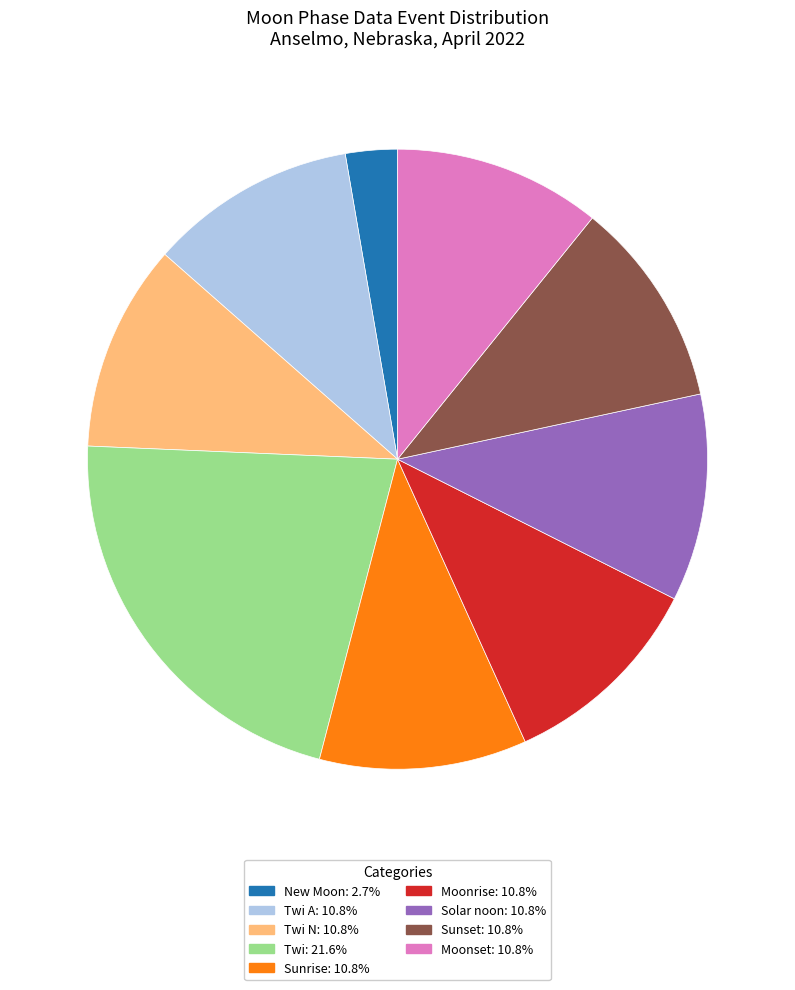

Is there a majority slice in this chart?

No